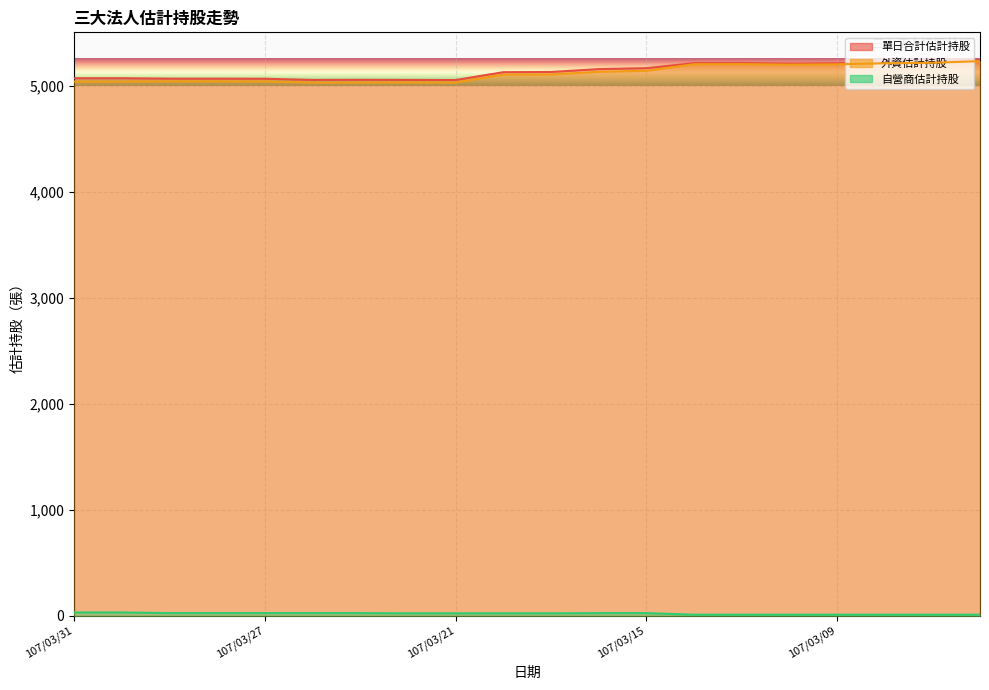

What is the value of the 外資估計持股 point at the 5th from the left?

5044